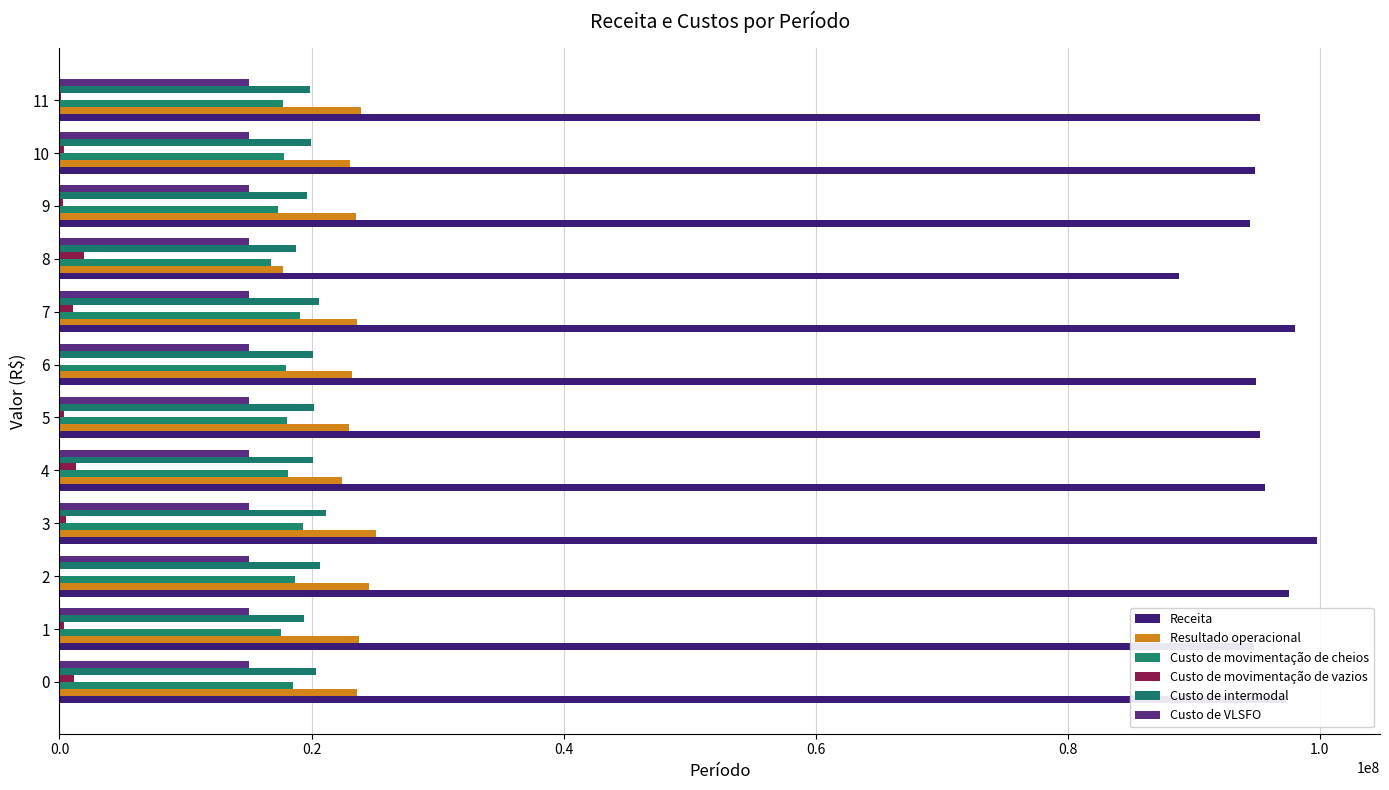

What is the average value of the Receita series?

95566468.5